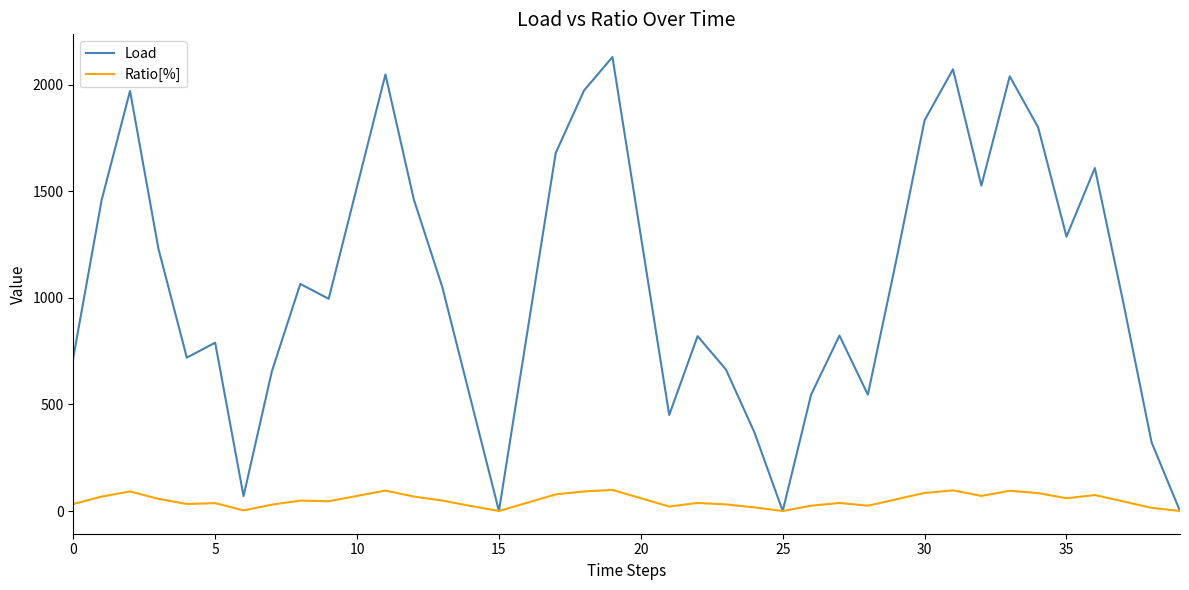

What is the greatest value displayed?

2130.8